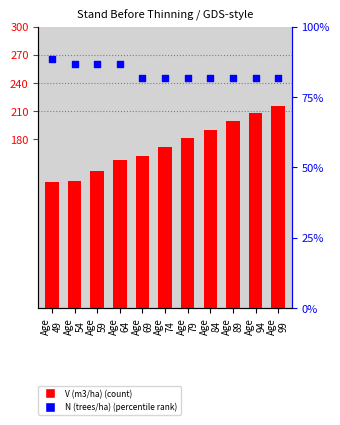

At which category is the sum across all series the highest?

Age
99